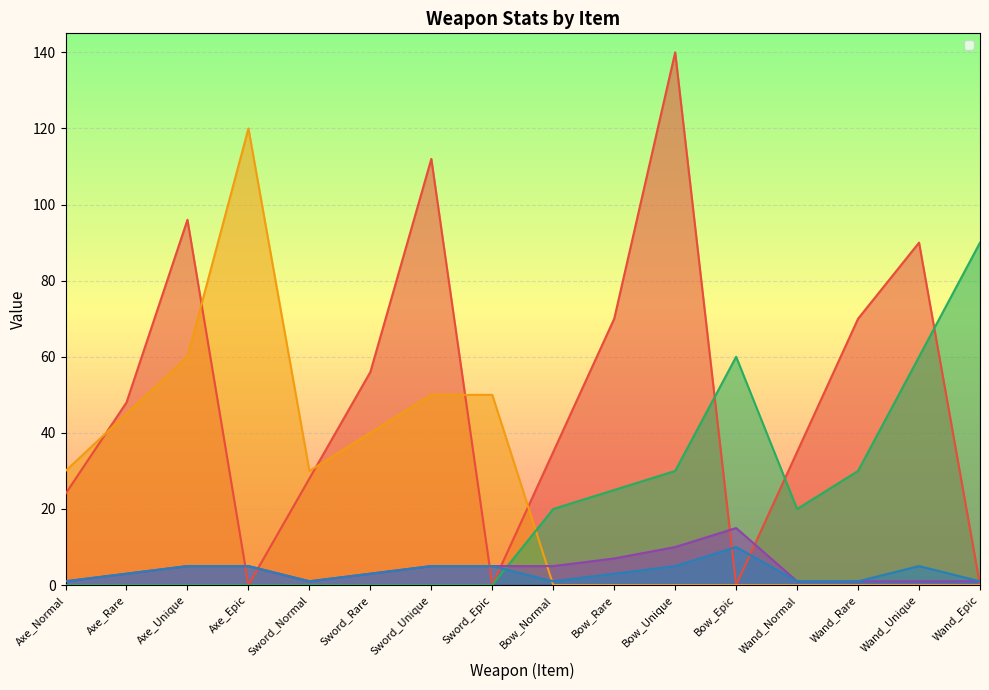

Is it true that _price equals 112 at Sword_Unique?

True